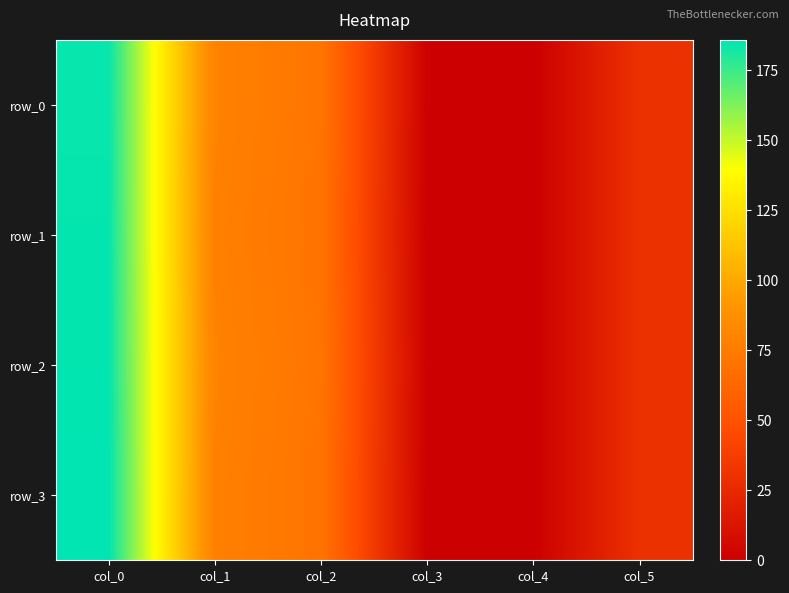

How many values in the row_1 series are below 70?

3